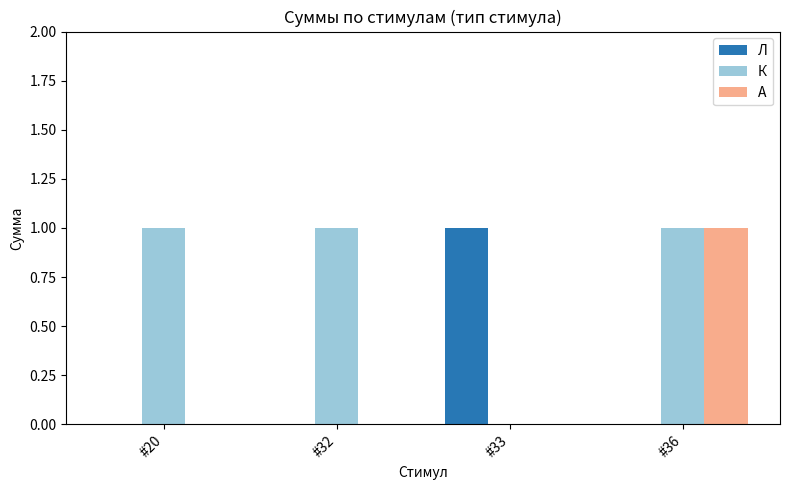

The value of К at #32 is 1. True or false?

True